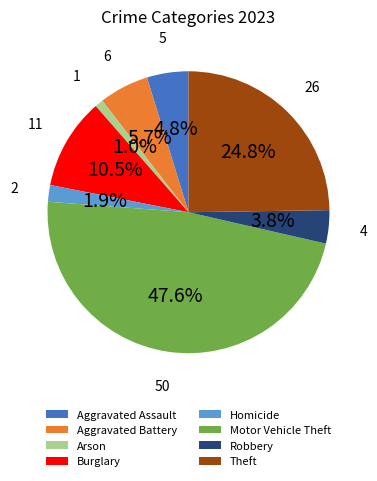

The Theft slice represents 25% of the pie. True or false?

True